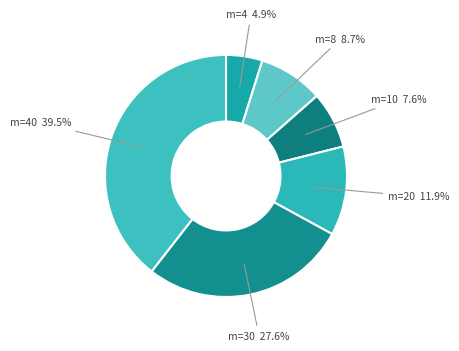

How many slices are in this pie chart?

6